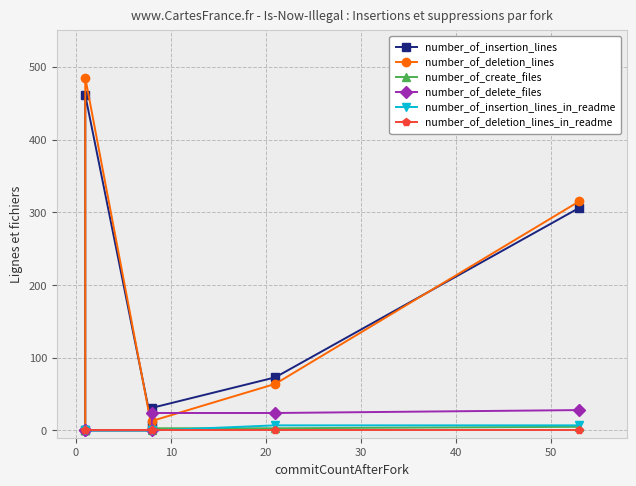

Reading left to right, list all the values displayed in this chart.

number_of_insertion_lines: 0	461	8	31	73	306
number_of_deletion_lines: 0	485	4	13	64	315
number_of_create_files: 0	0	0	3	3	5
number_of_delete_files: 0	0	0	24	24	28
number_of_insertion_lines_in_readme: 0	0	0	0	7	7
number_of_deletion_lines_in_readme: 0	0	0	0	0	0